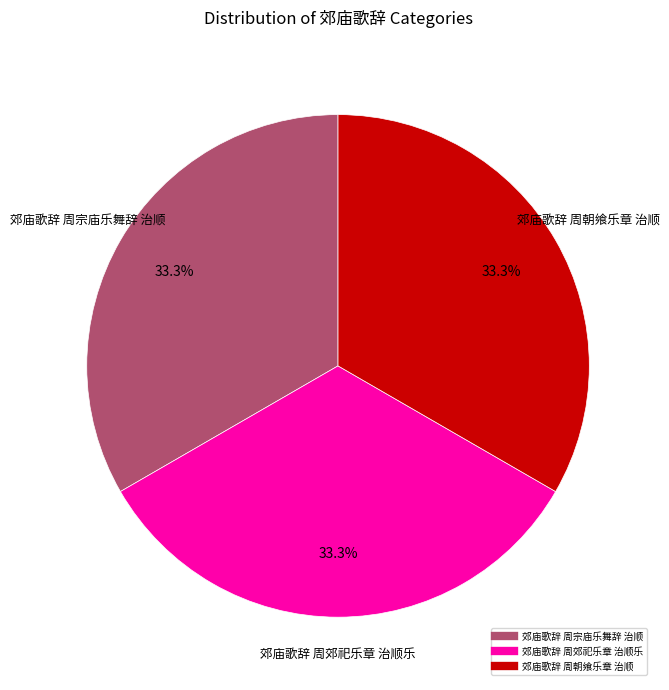

To the nearest percent, what is the combined percentage of 郊庙歌辞 周朝飨乐章 治顺 and 郊庙歌辞 周郊祀乐章 治顺乐?

67%